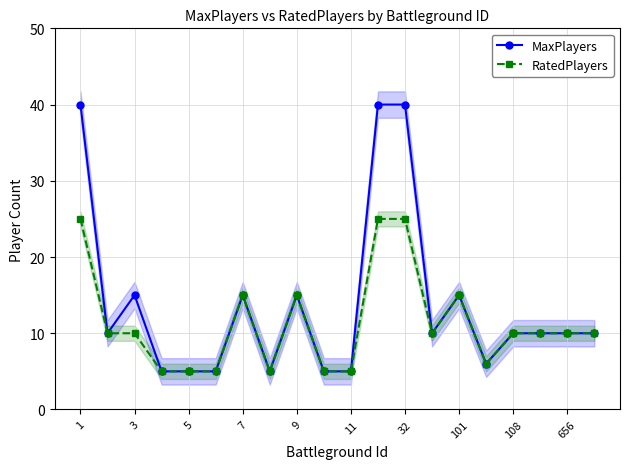

How many lines are shown in the chart?

2